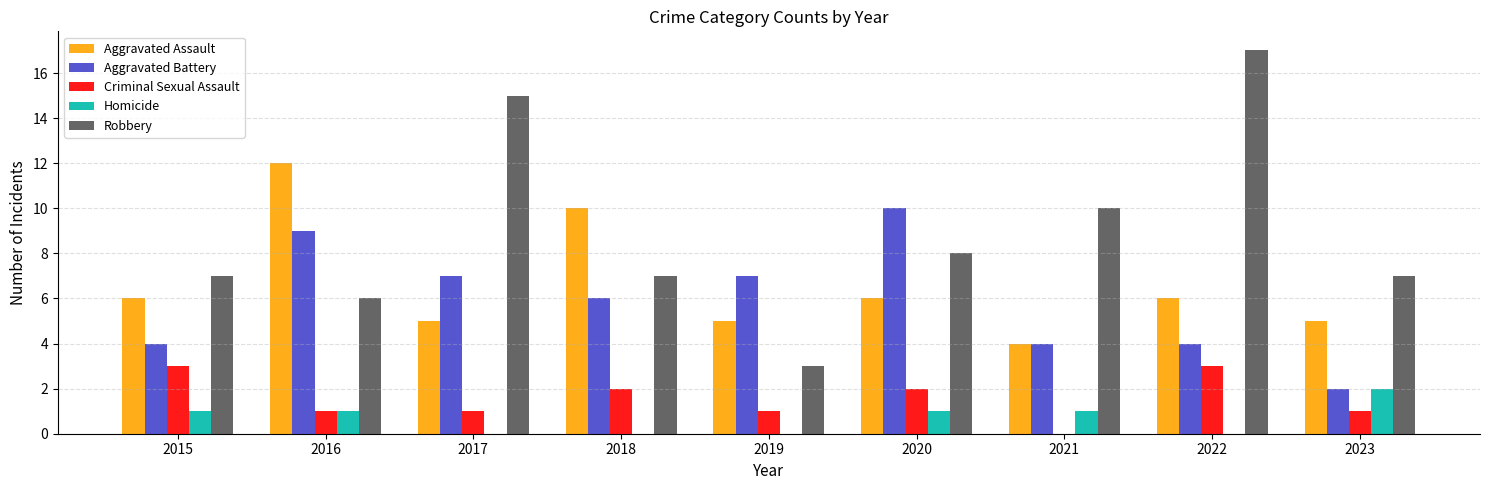

What is the maximum value shown in the chart?

17